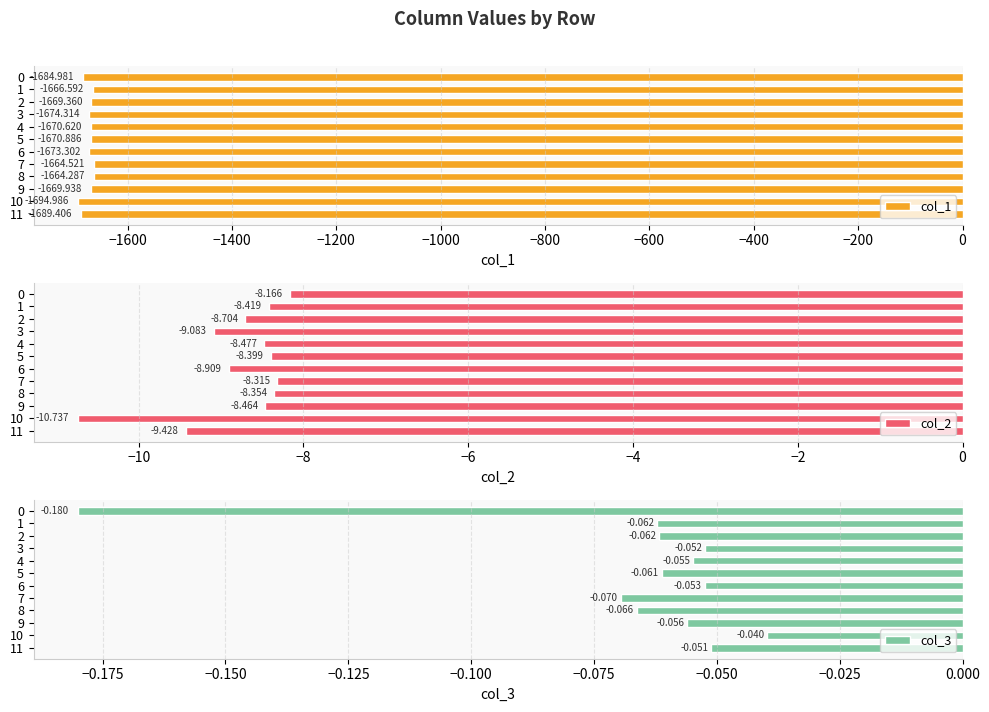

What position from the left is 10?

11